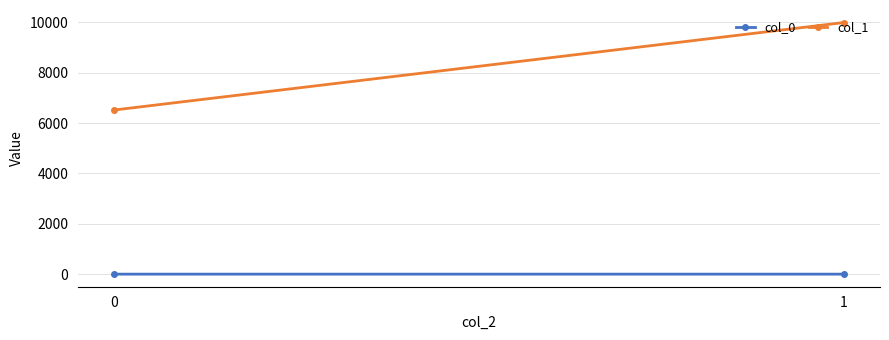

Reading left to right, extract all data points from this chart.

col_0: 0=0.5	1=0.5
col_1: 0=6519.9	1=9990.2